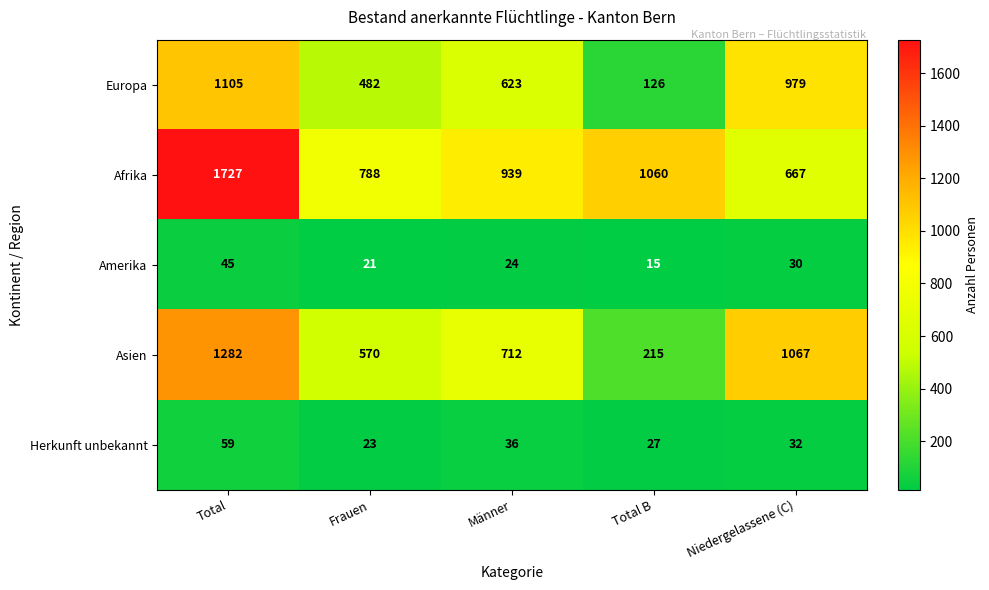

List the labels in order of Europa value, largest first.

Total, Niedergelassene (C), Männer, Frauen, Total B